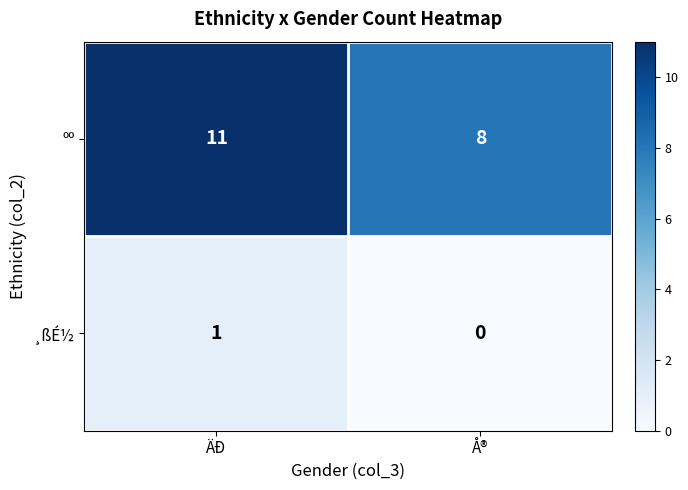

Reading right to left, transcribe all the data shown in this chart.

ºº: Å®=8	ÄÐ=11
¸ßÉ½: Å®=0	ÄÐ=1